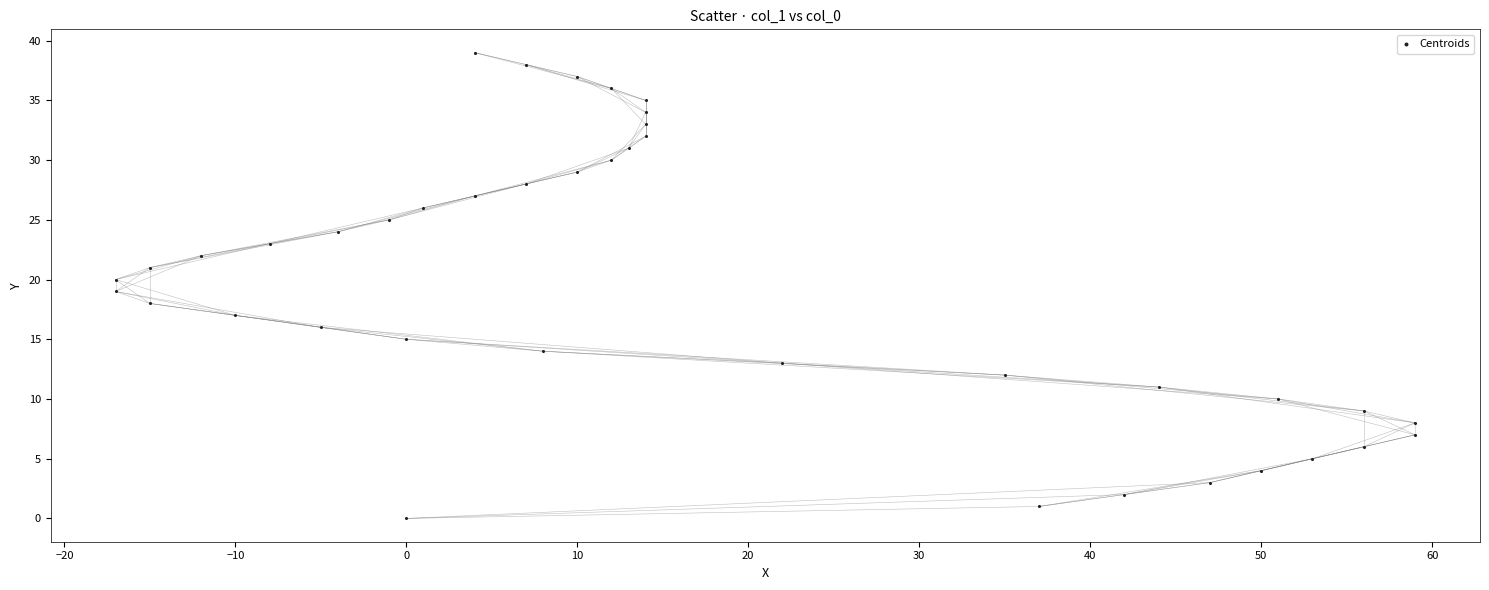

What is the range of X values (max minus min)?

76